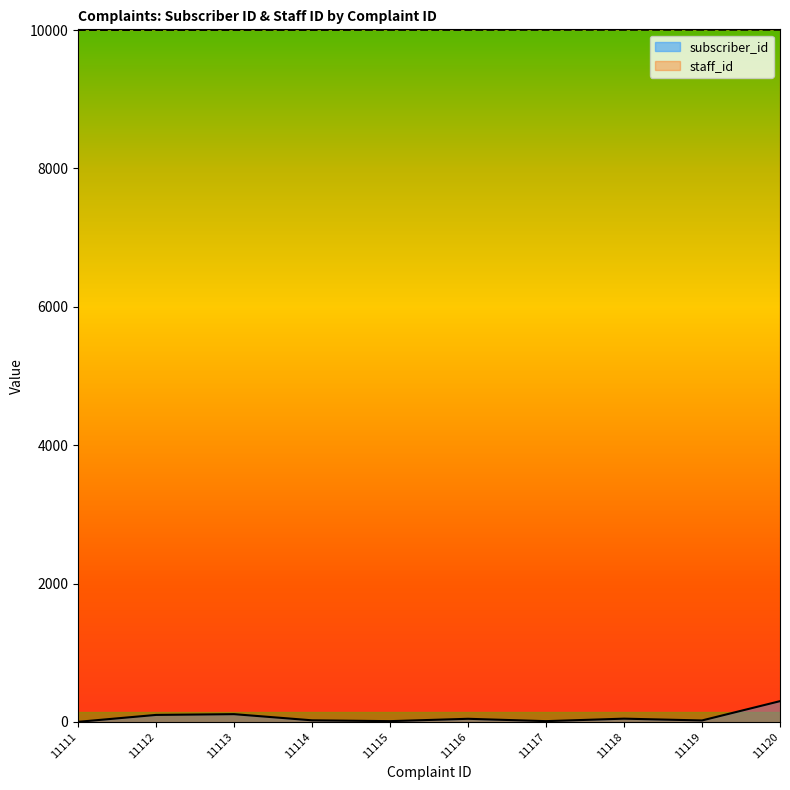

Reading right to left, what are all the values shown in this chart?

subscriber_id: 11120=300	11119=21	11118=47	11117=11	11116=45	11115=11	11114=23	11113=112	11112=101	11111=1
staff_id: 11120=10005	11119=10005	11118=10004	11117=10004	11116=10003	11115=10003	11114=10002	11113=10002	11112=10001	11111=10001